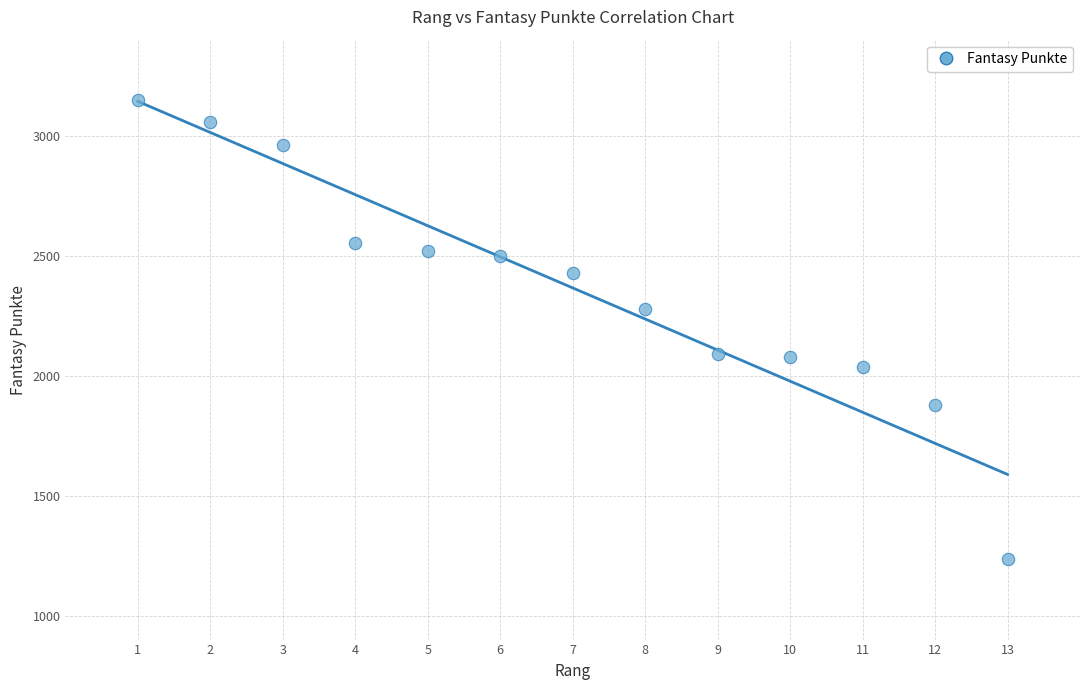

What is the range of Y values (max minus min)?

1914